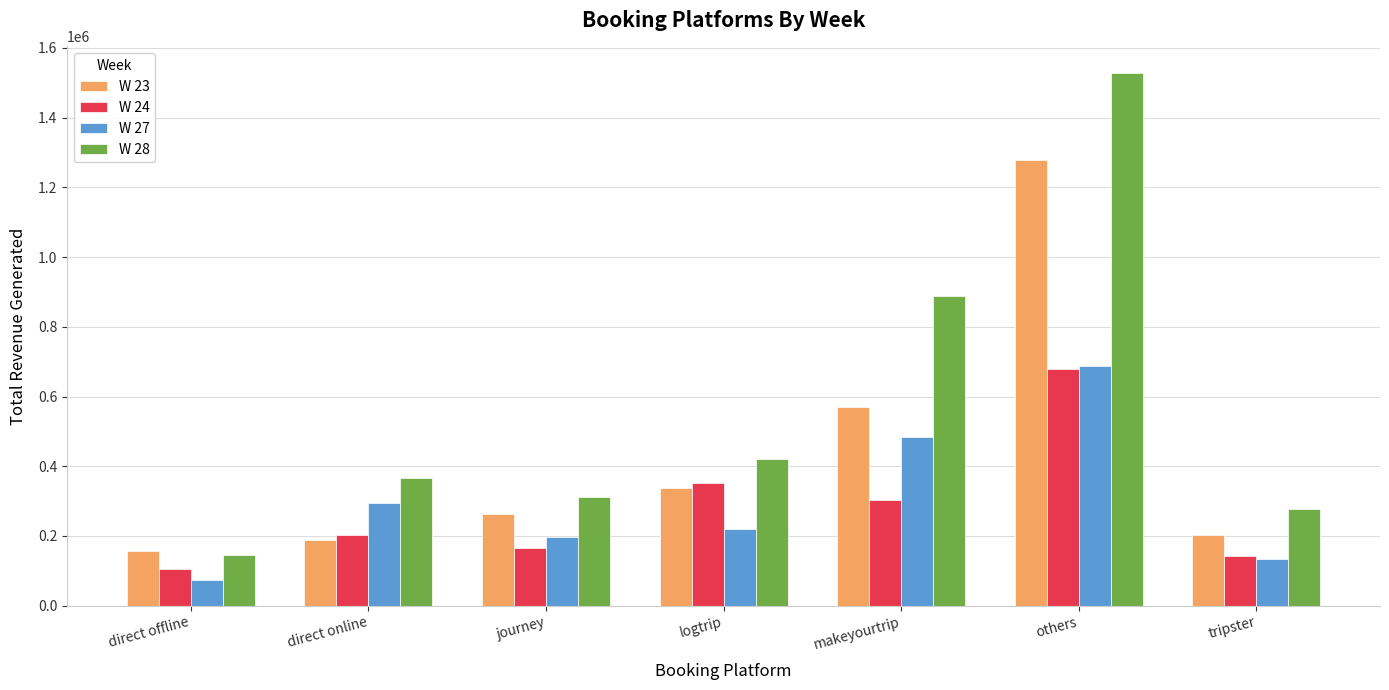

What is the approximate value of W 28 at others?

1527725